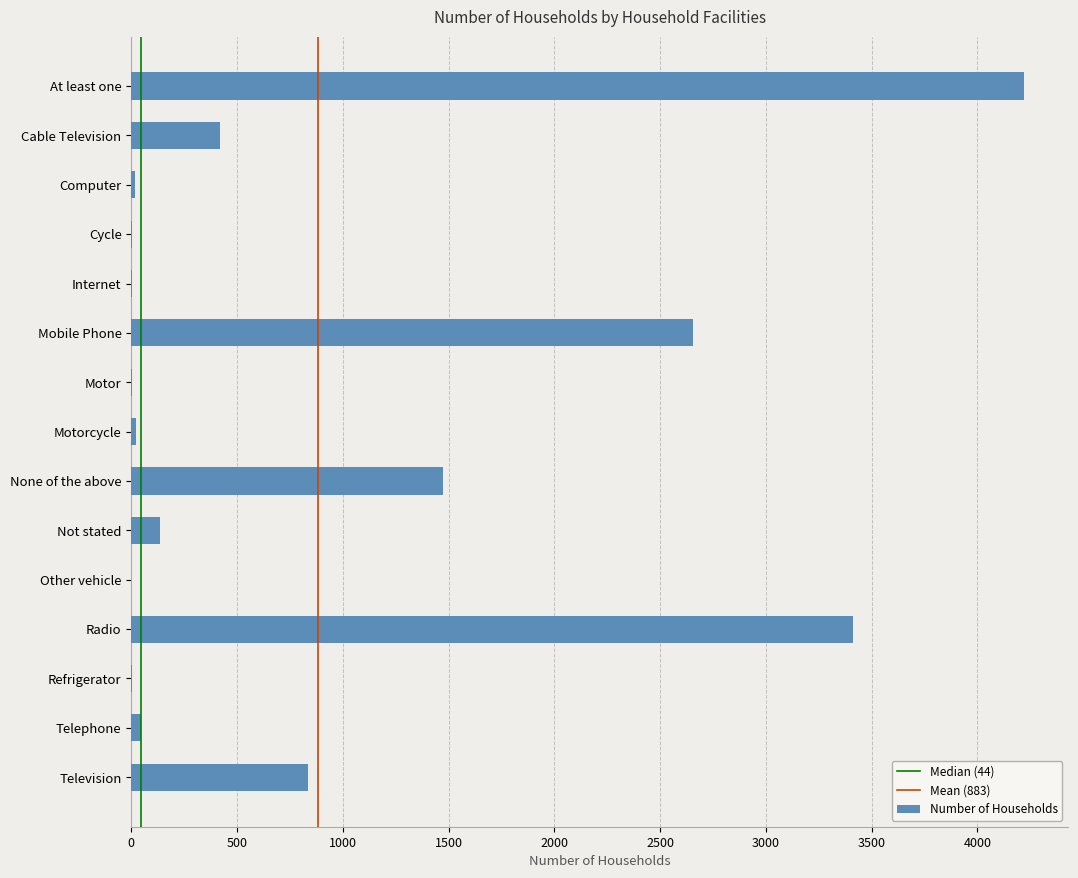

The value at Television is 1384. True or false?

False